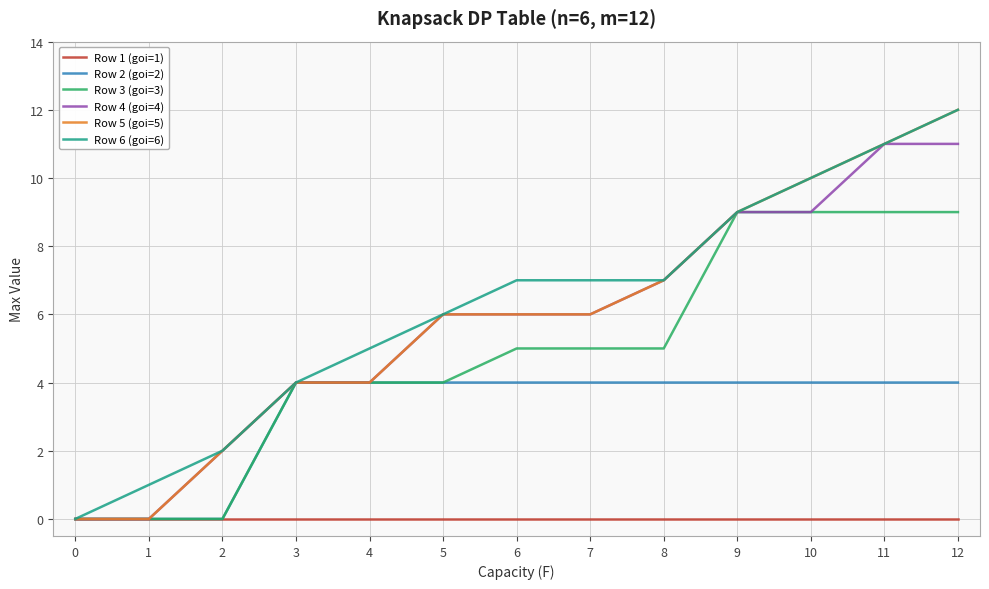

What is the sum of all Row 2 (goi=2) values?

40